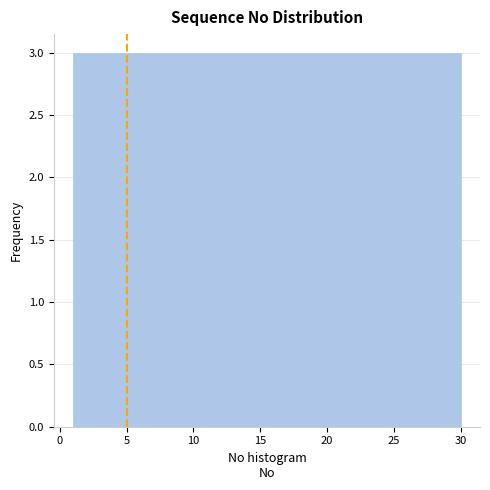

Reading left to right, list every bar in this chart as the range it spans on the x-axis followed by its height. Neither the bar edges nor the heights are printed on the chart, so give them approximately, as read against the axes.

1.0 to 3.9: 3
3.9 to 6.8: 3
6.8 to 9.7: 3
9.7 to 12.6: 3
12.6 to 15.5: 3
15.5 to 18.4: 3
18.4 to 21.3: 3
21.3 to 24.2: 3
24.2 to 27.1: 3
27.1 to 30.0: 3